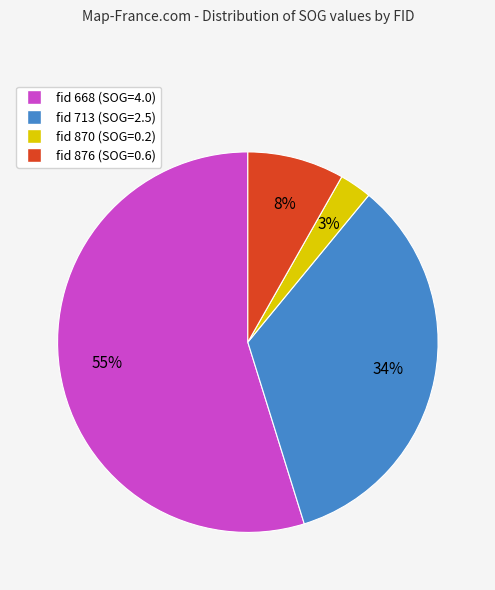

To the nearest percent, what is the average slice percentage?

25%